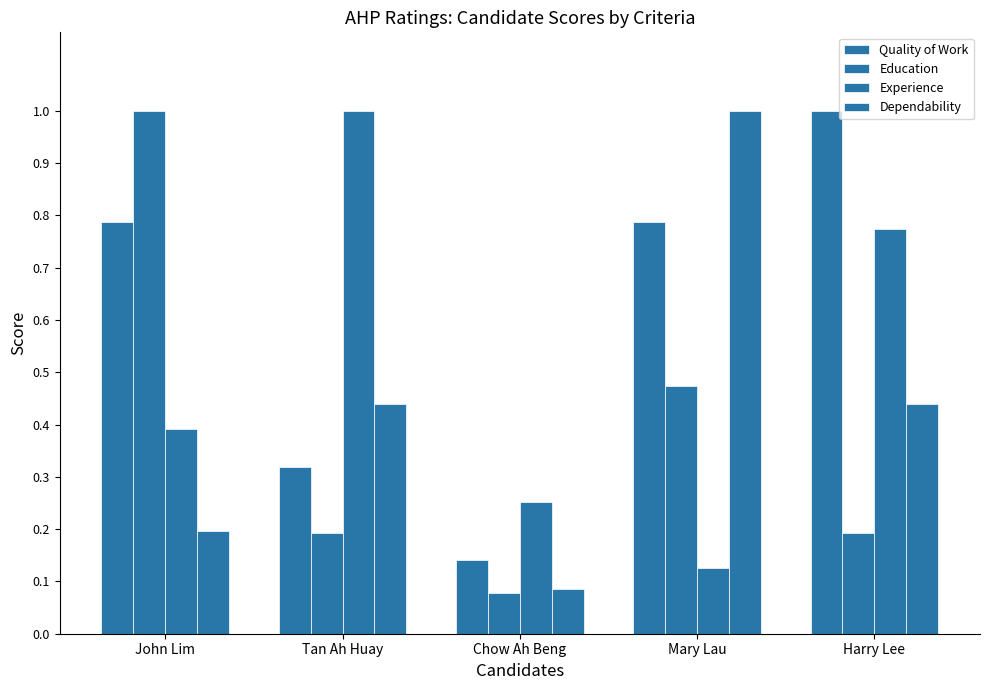

Rank the series at Mary Lau from lowest to highest value.

Experience, Education, Quality of Work, Dependability